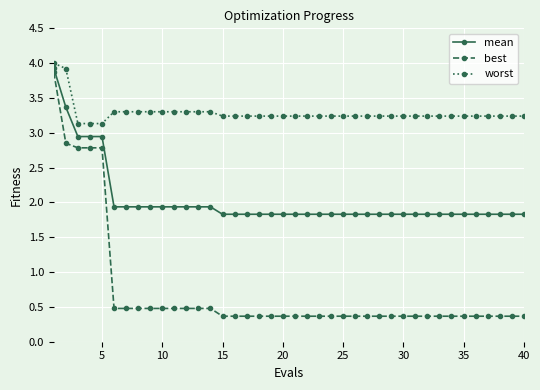

What is the difference between the maximum and minimum values in the worst series?

0.9